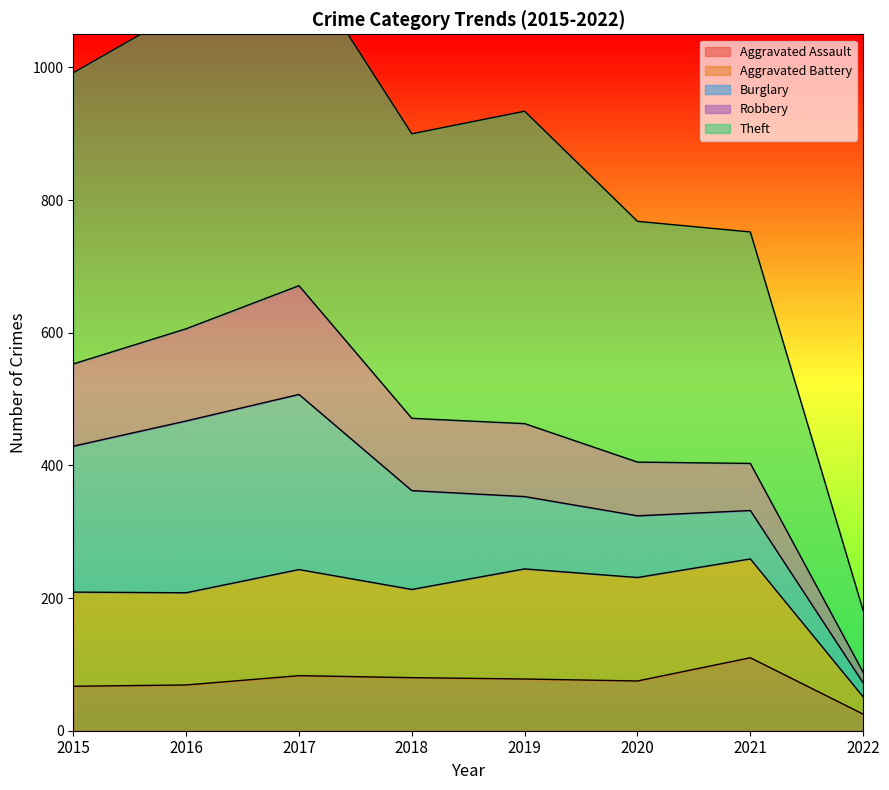

True or false: Robbery and Aggravated Assault intersect in this chart.

False